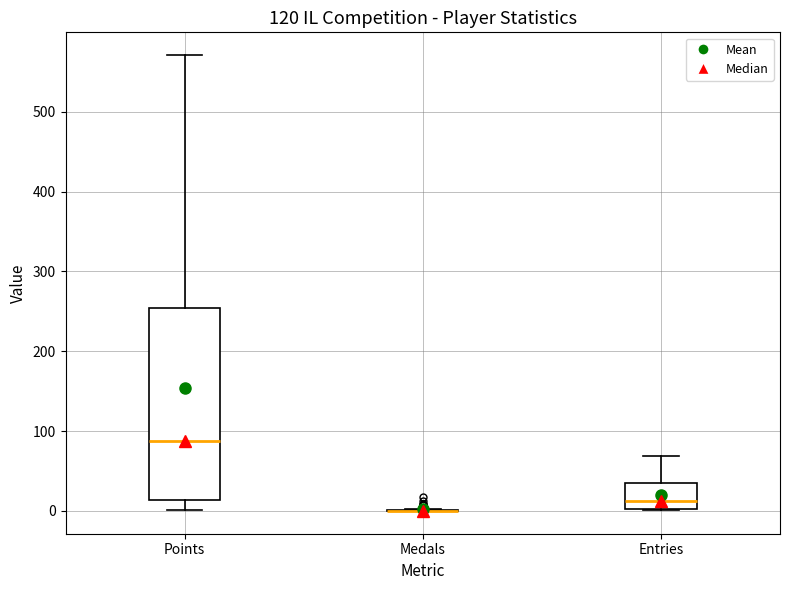

Reading left to right, transcribe this box plot: for each box, give where its median line is, the range the box spans, and where its two whiskers end, as read against the y-axis. The values are not printed on the chart, so give them approximately, as read against the axis.

Points: median 90, box 10 to 250, whiskers 0 to 570
Medals: box collapsed to a line at 0, whiskers 0 to 0
Entries: median 10, box 0 to 30, whiskers 0 to 70